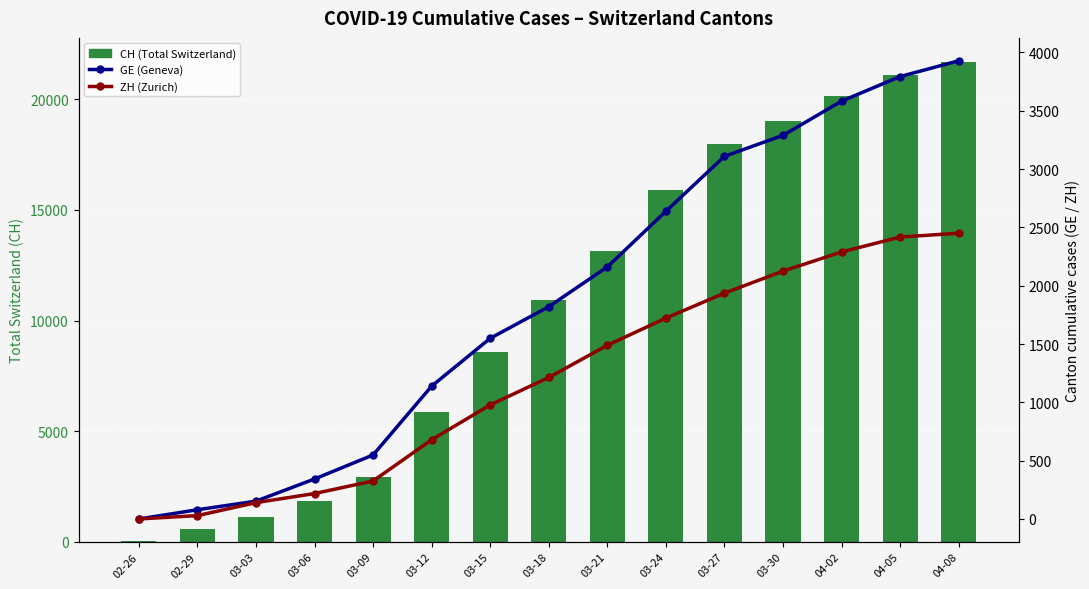

What are all the series names shown in the legend?

CH (Total Switzerland), GE (Geneva), ZH (Zurich)